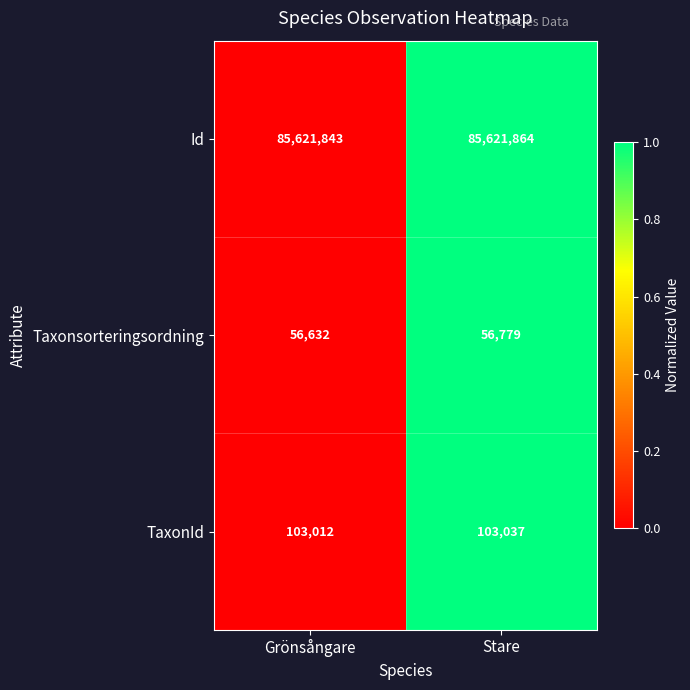

Which series changed the most between Grönsångare and Stare?

Taxonsorteringsordning